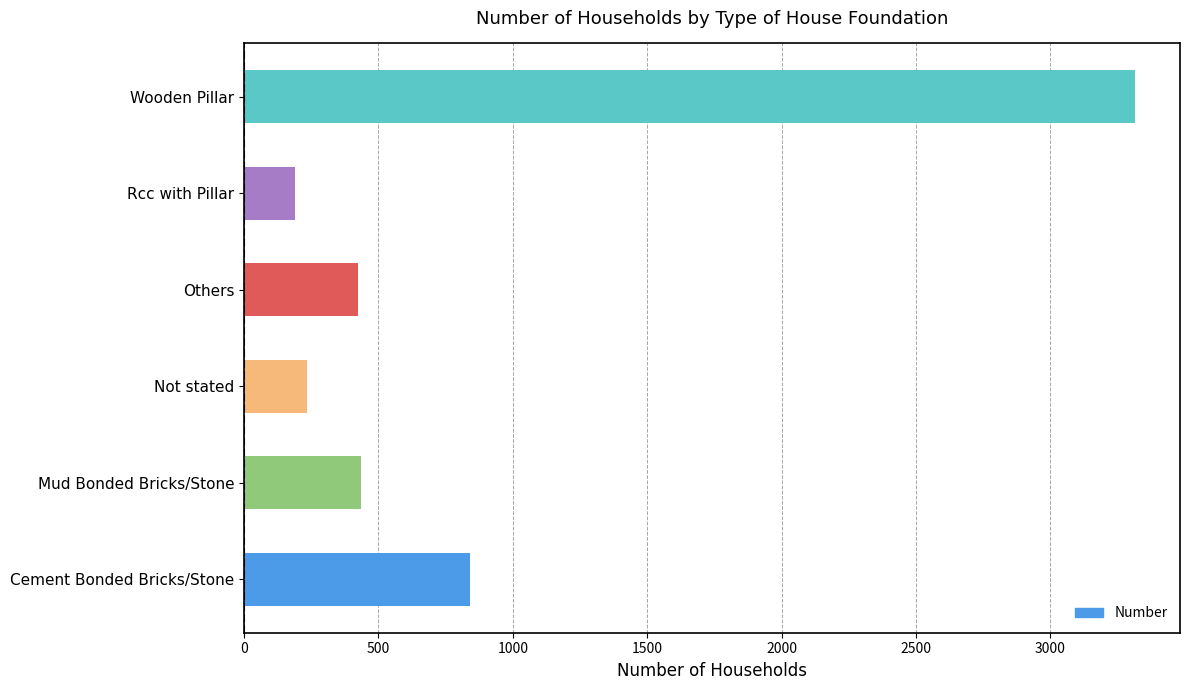

Reading bottom to top, what are all the values shown in this chart?

839	437	234	423	190	3316